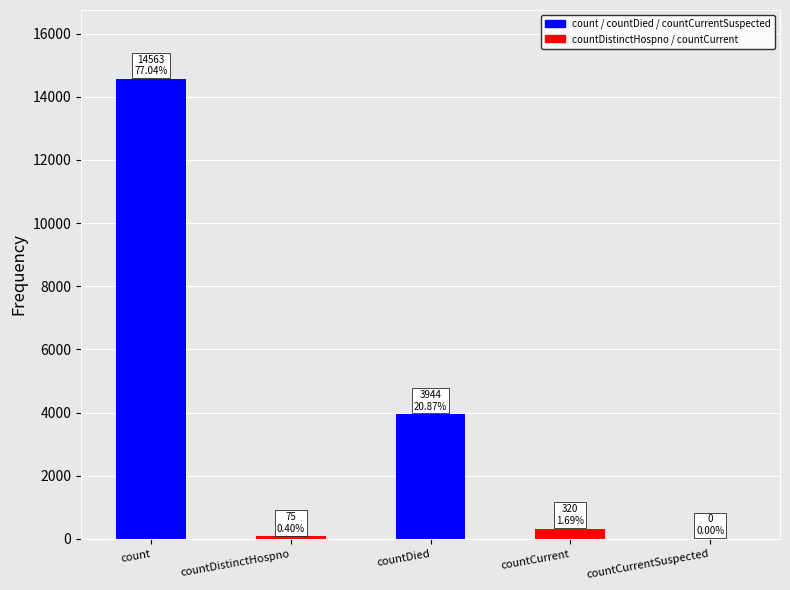

What is the sum of all values?

18902